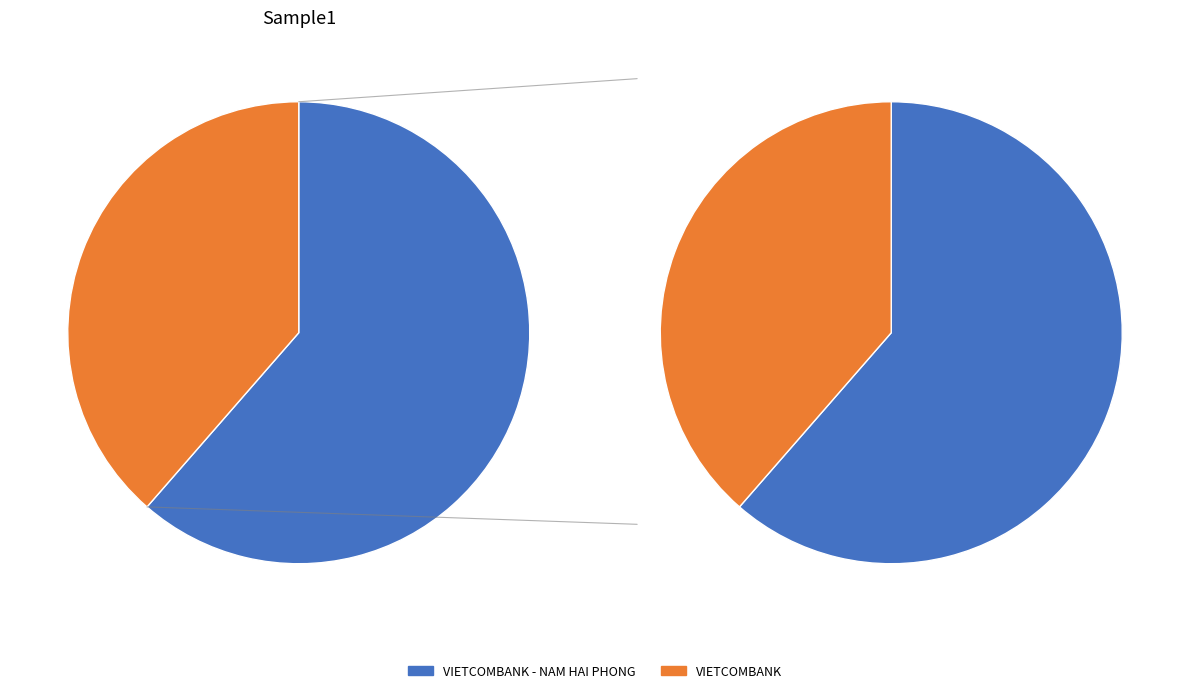

To the nearest percent, what portion does VIETCOMBANK - NAM HAI PHONG represent?

61%